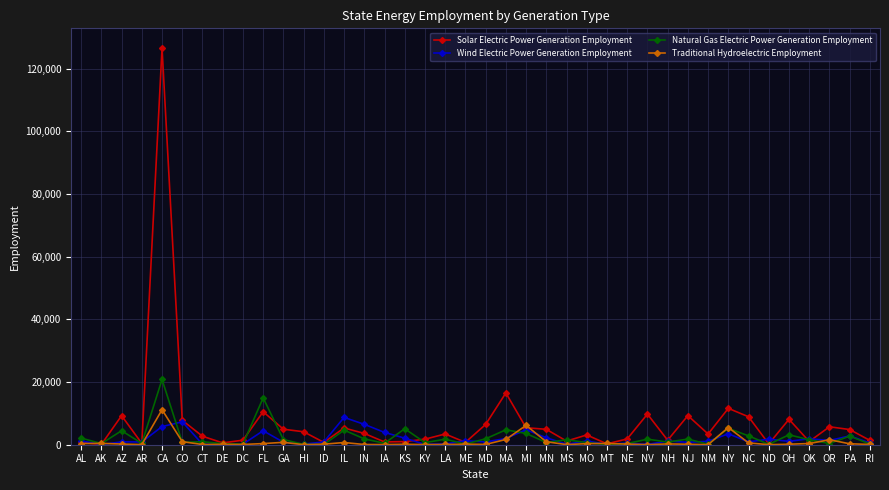

What is the difference between the highest and lowest values at NY?

8112.6